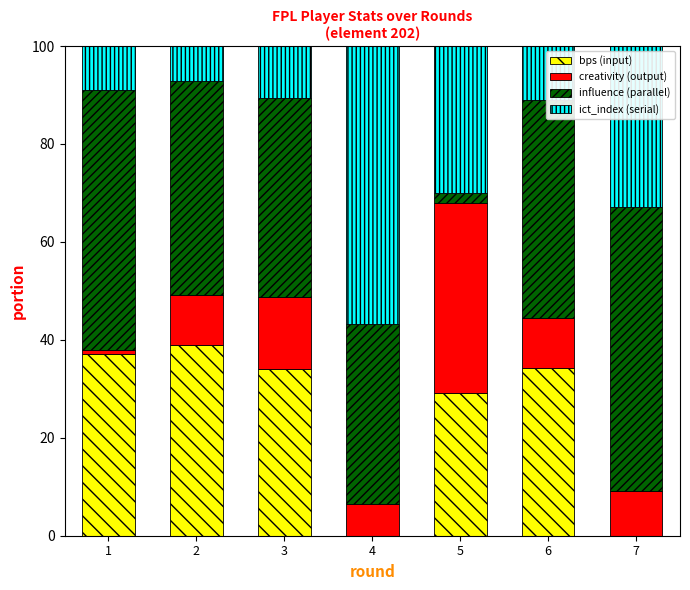

Are the bars horizontal?

No